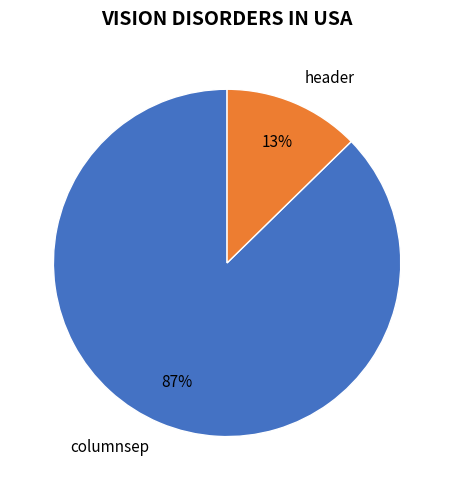

Count the number of slices in the pie.

2